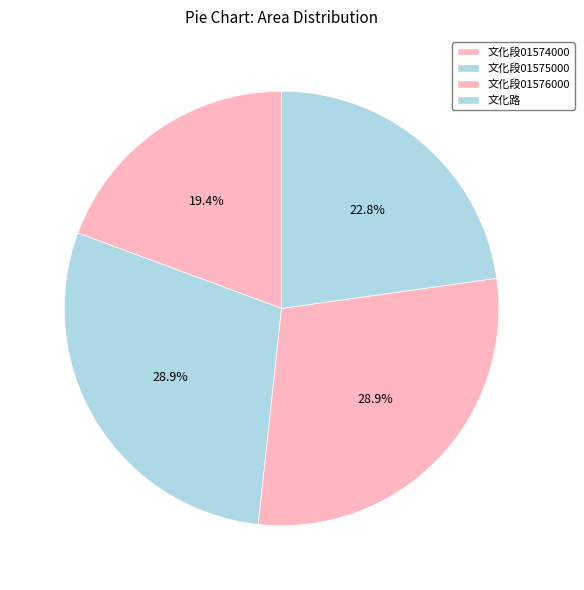

Rank the categories by value from highest to lowest.

新北市永和區文化段01575000建號, 新北市永和區文化段01576000建號, 新北市永和區文化路, 新北市永和區文化段01574000建號